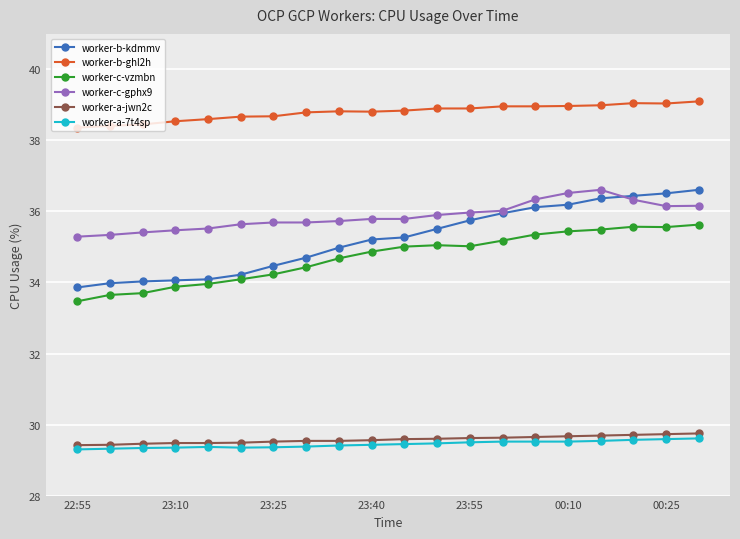

What is the value of the worker-a-7t4sp point at the 9th from the left?

29.4